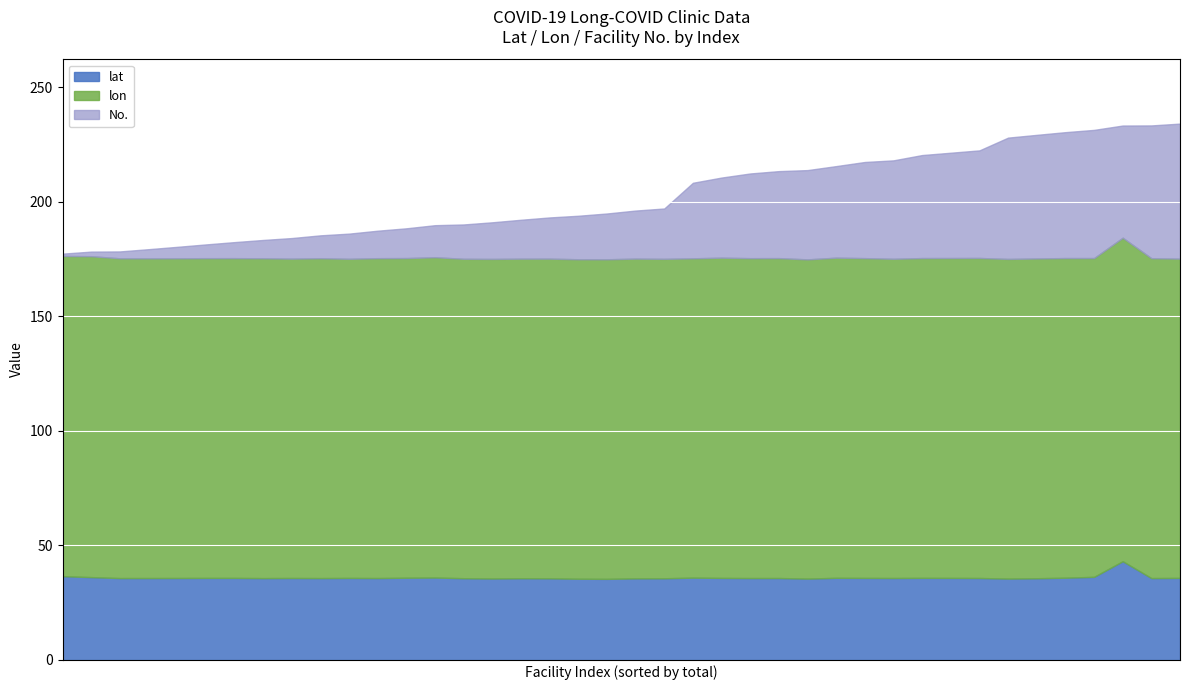

Where is No. nearest to the value 30?

26